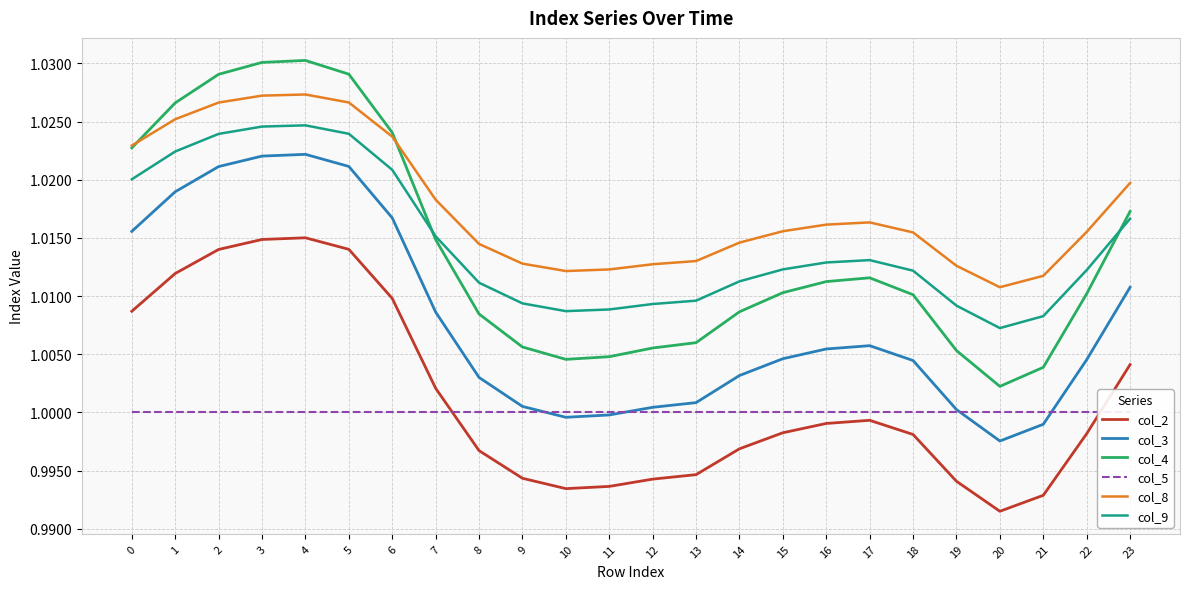

Rank the categories by col_4 value from highest to lowest.

4, 3, 5, 2, 1, 6, 0, 23, 7, 17, 16, 15, 22, 18, 14, 8, 13, 9, 12, 19, 11, 10, 21, 20